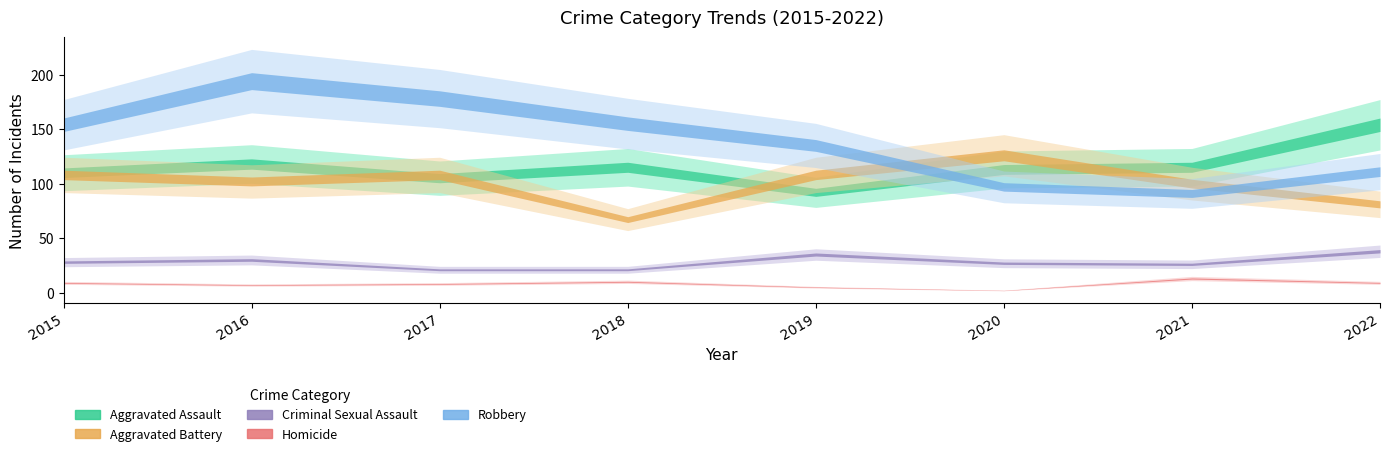

True or false: Homicide and Aggravated Assault cross at least once.

False